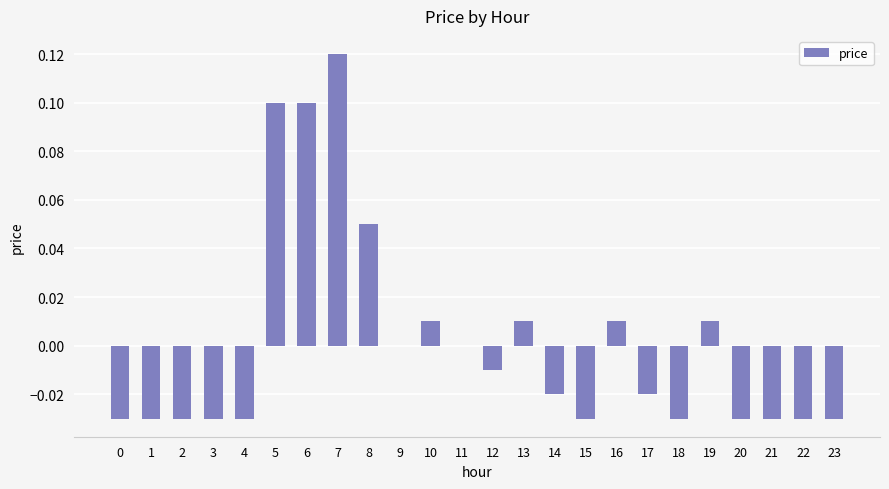

Between 13 and 5, which is larger?

5